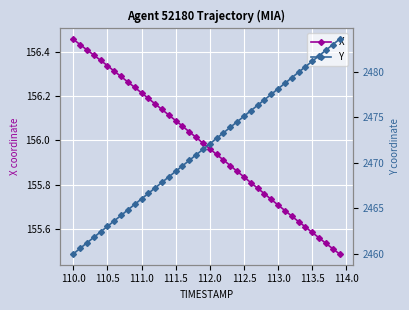

True or false: X has more than 1 points higher than both neighbors.

False